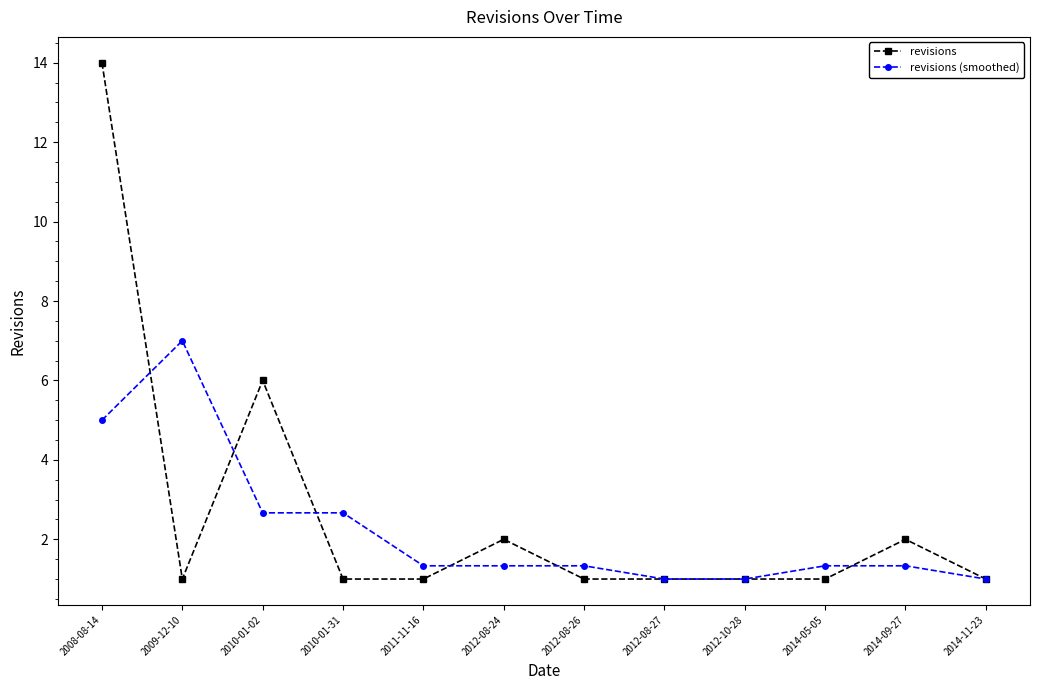

Between 2010-01-31 and 2014-11-23, which series saw the biggest shift?

revisions (smoothed)